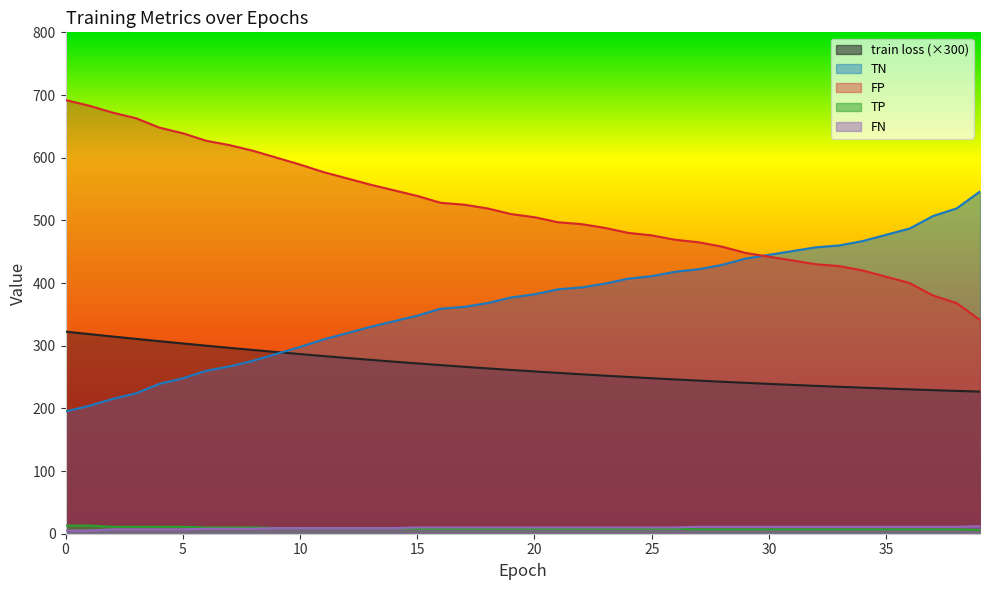

True or false: train loss and TP intersect in this chart.

False